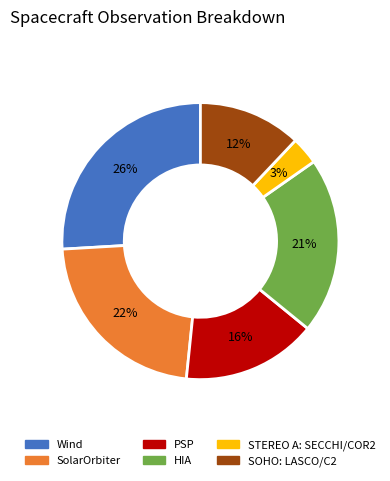

Rank the categories by value from lowest to highest.

STEREO A: SECCHI/COR2, SOHO: LASCO/C2, PSP, HIA, SolarOrbiter, Wind